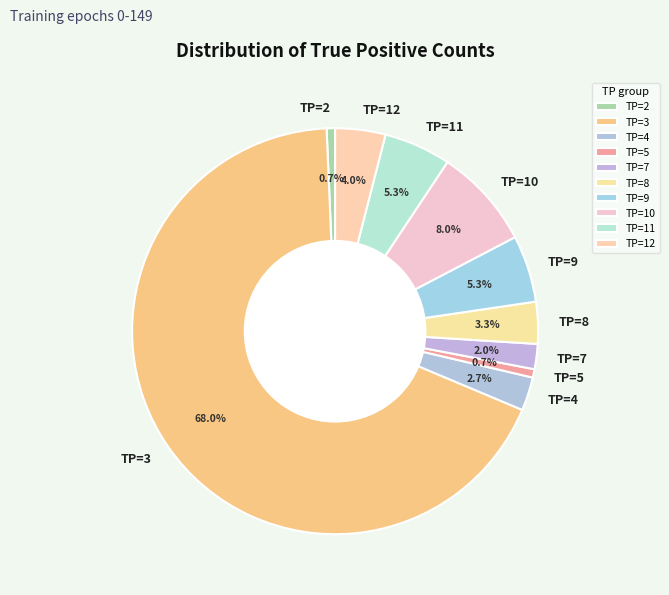

Does TP=2 represent more than half of the total?

No